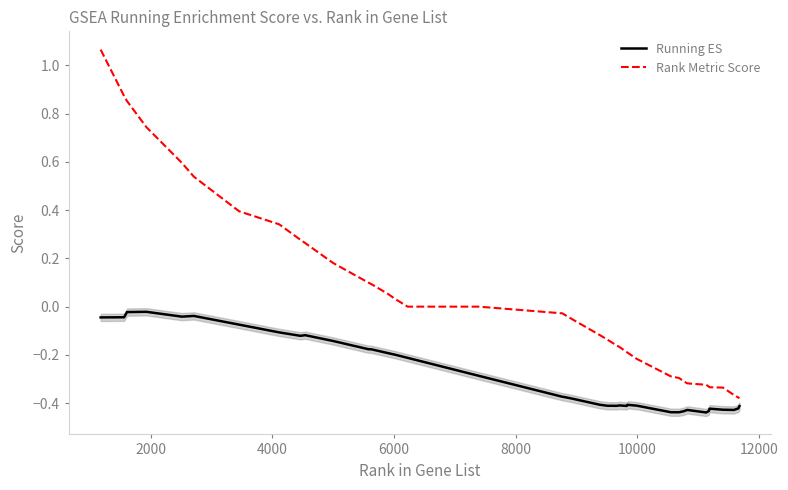

How many series are shown in this chart?

2